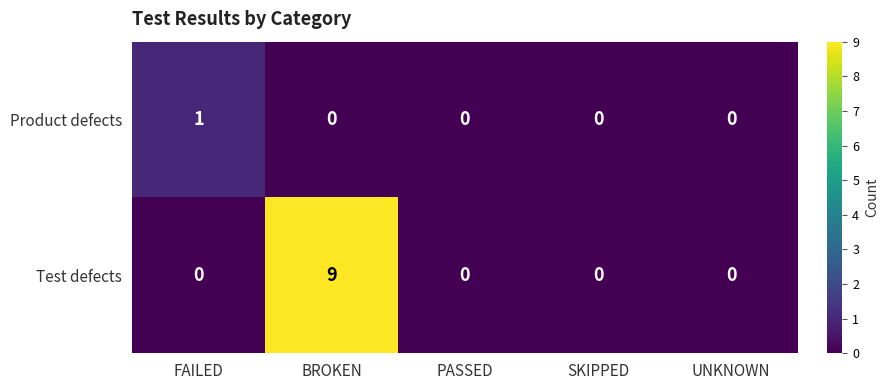

The Product defects series shows 1 at FAILED. True or false?

True